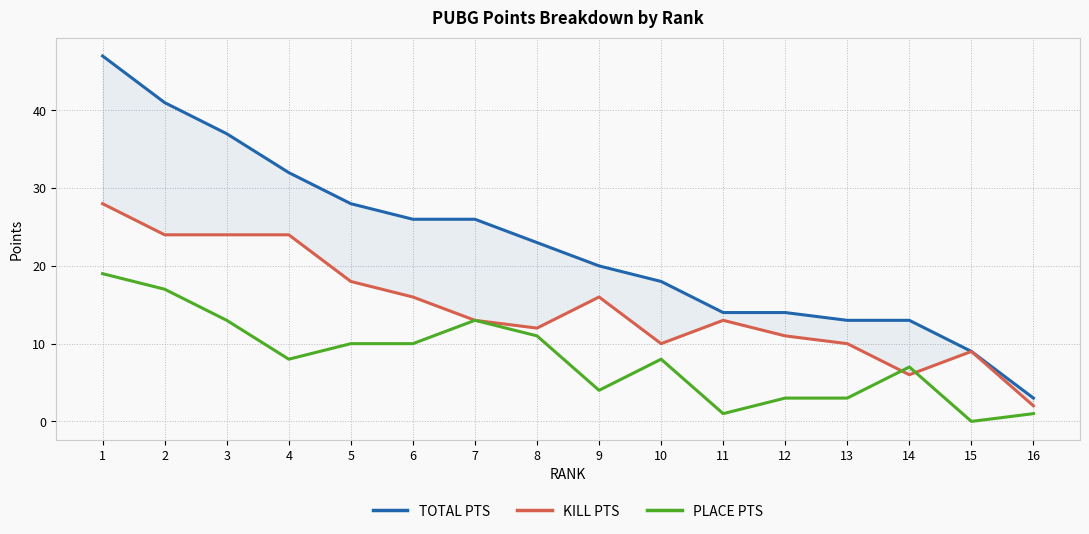

What is the value of the KILL PTS point at the 1st from the left?

28